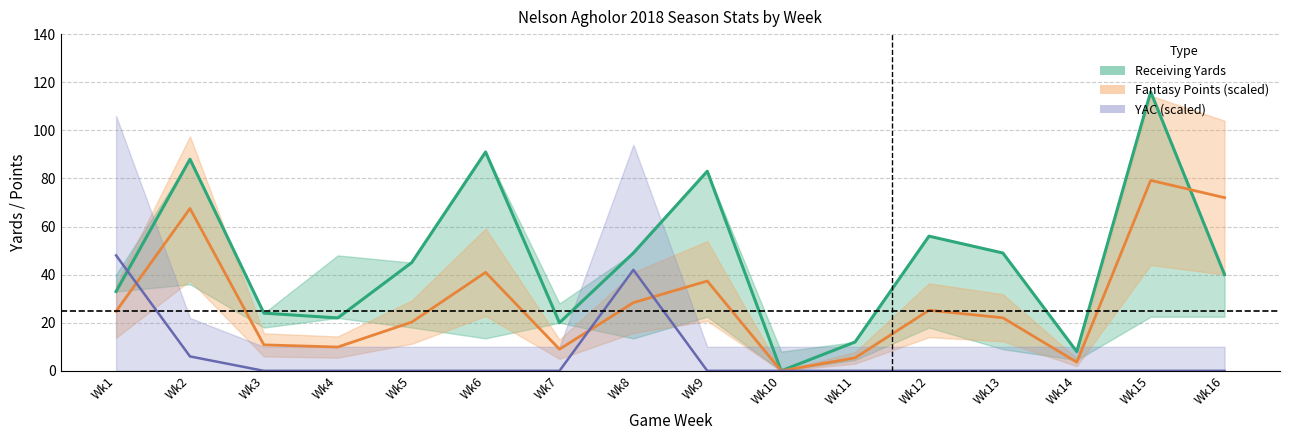

Between which two adjacent categories do Receiving Yards and YAC ×3 first intersect?

Wk1 and Wk2